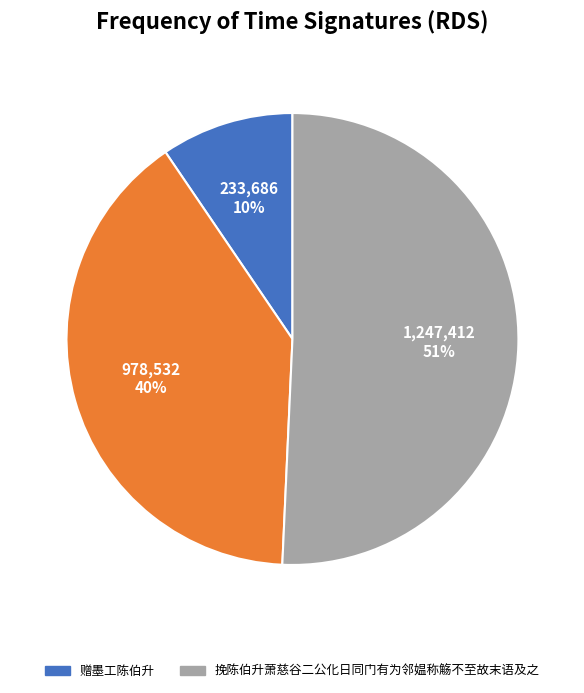

To the nearest percent, what is the average slice percentage?

33%